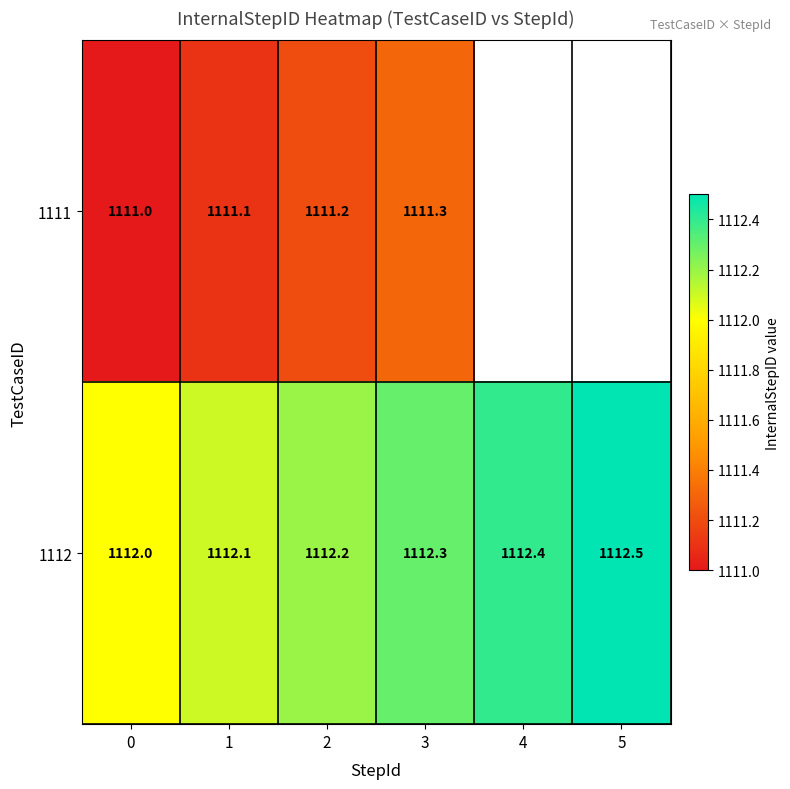

How many data points does each series have?

6